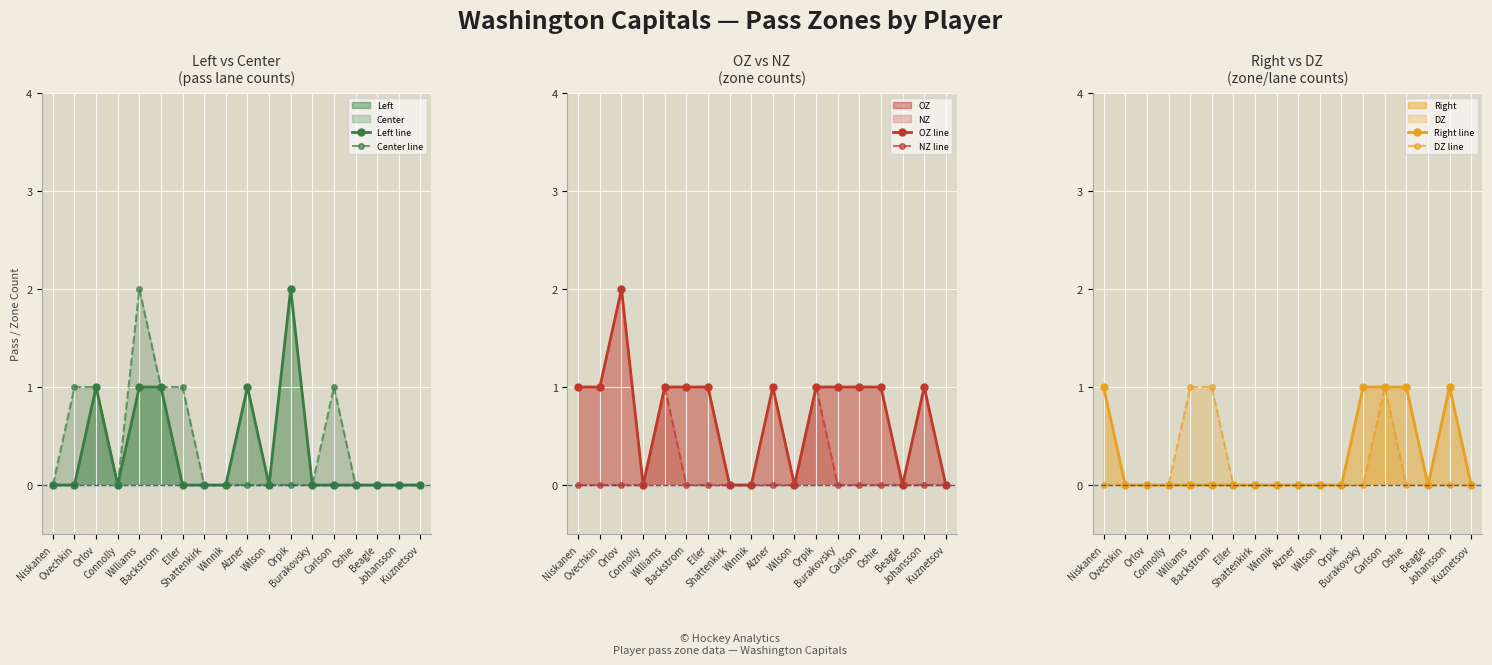

What is the sum of all Left line values?

6